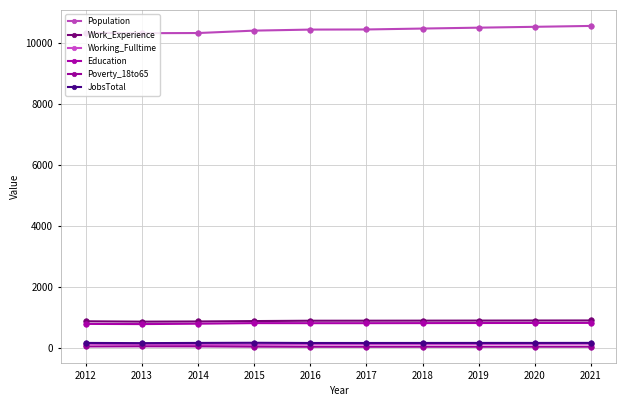

True or false: Population and Working_Fulltime cross at least once.

False